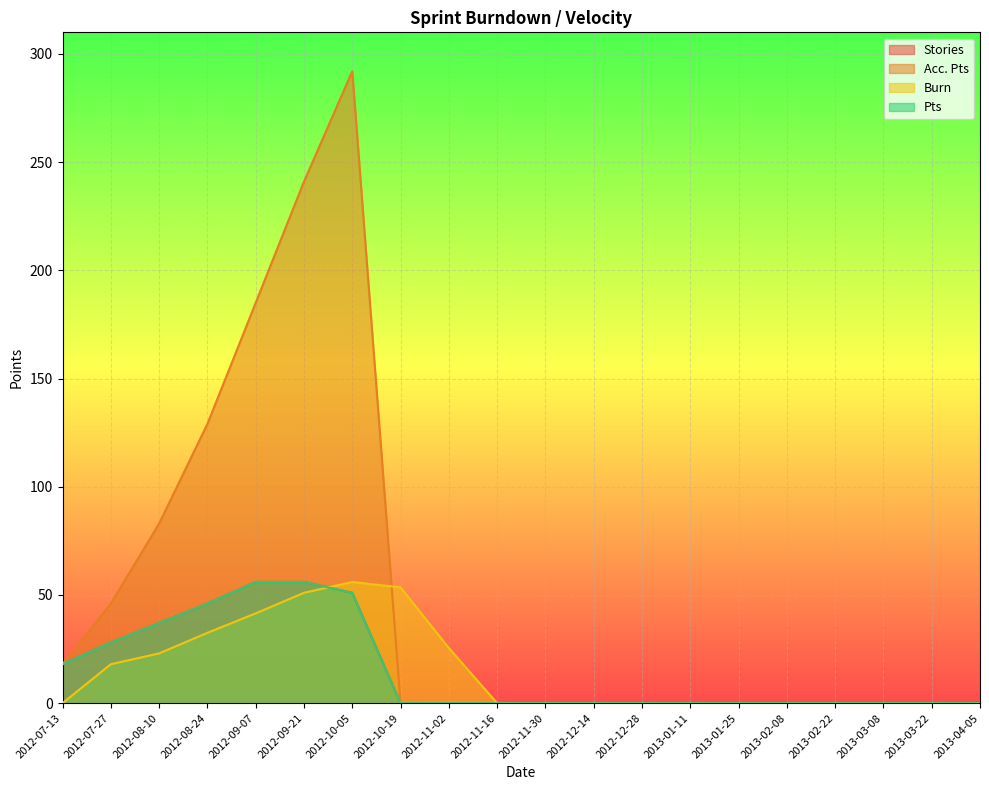

True or false: Pts and Acc. Pts intersect in this chart.

False